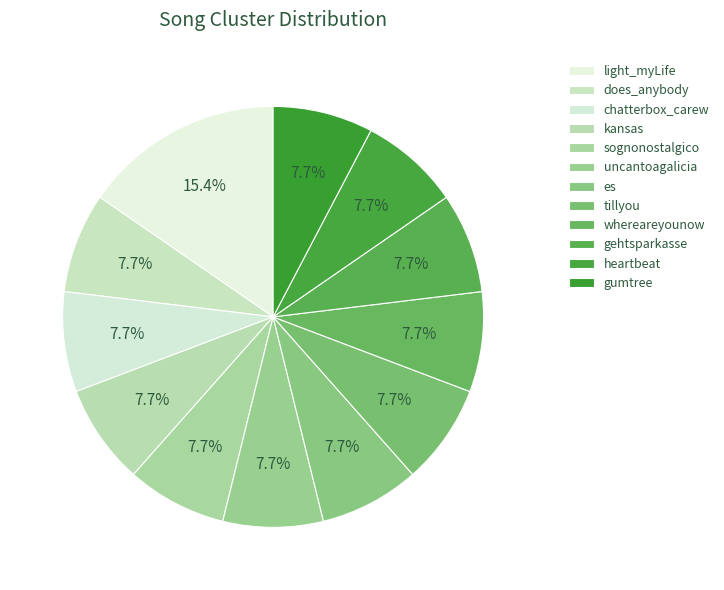

Between gehtsparkasse and sognonostalgico, which is larger?

gehtsparkasse